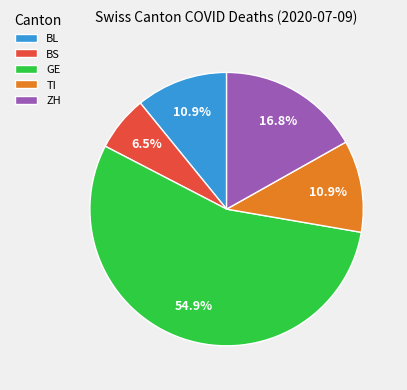

Is there any slice that represents more than half of the pie?

Yes